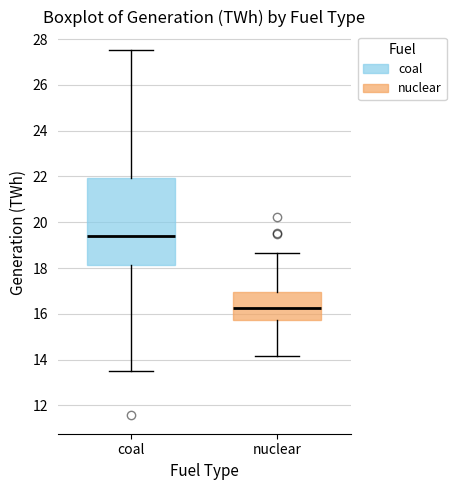

Which box is the tallest, from its lower edge to its upper edge?

coal